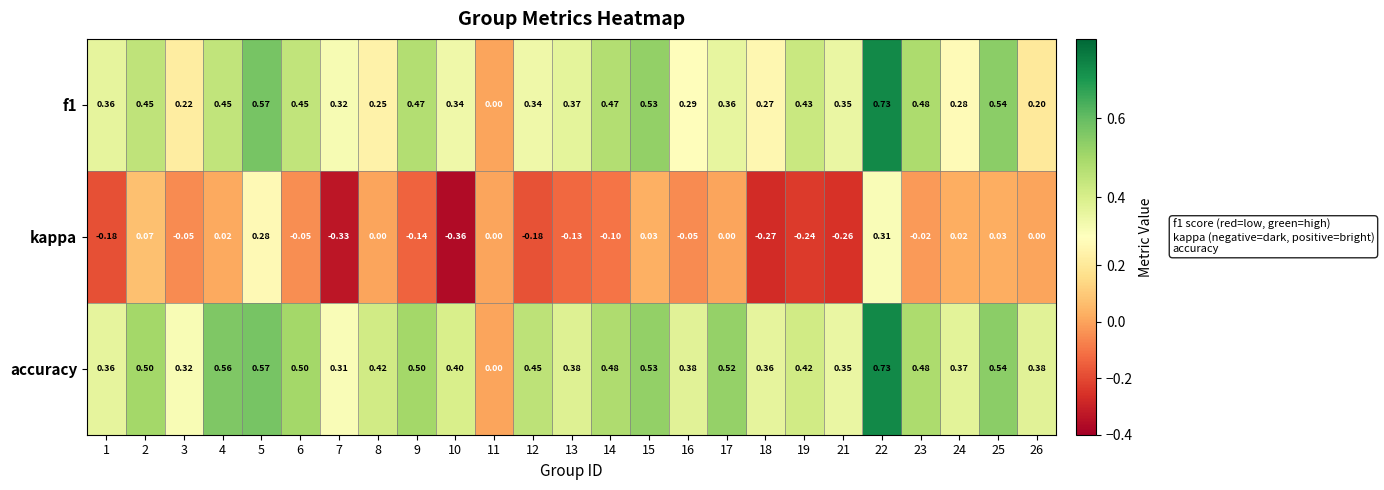

Which series changed the most between 7 and 24?

kappa